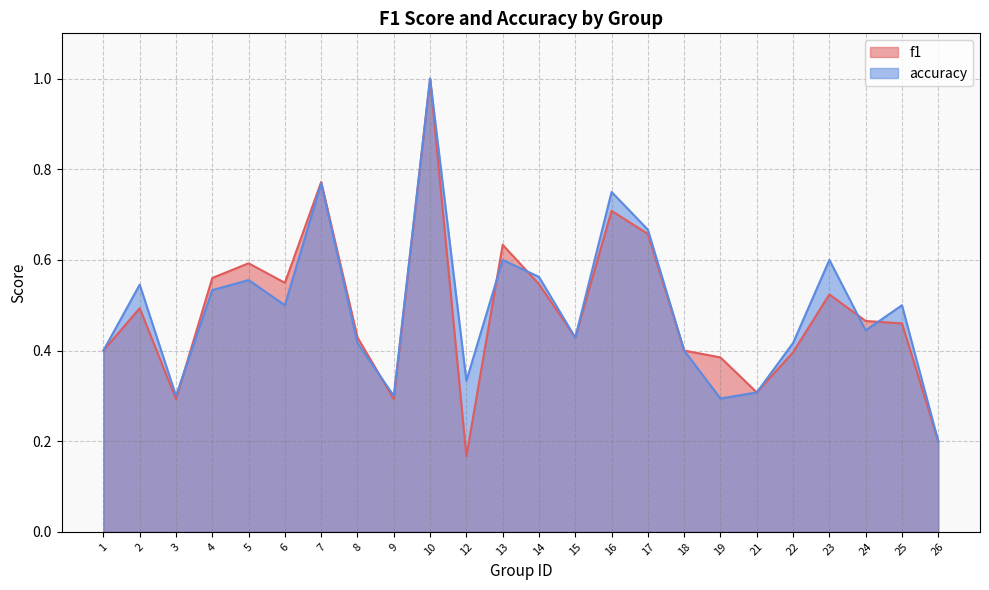

What is the difference between the accuracy values at 21 and 7?

0.5